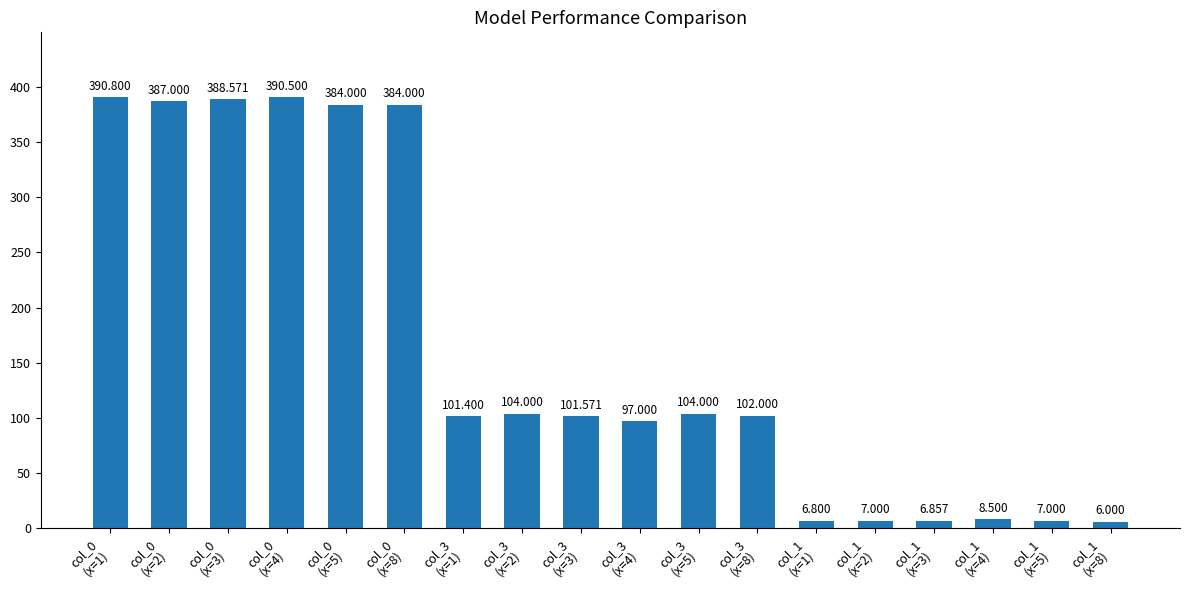

How many data points are less than 102?

9